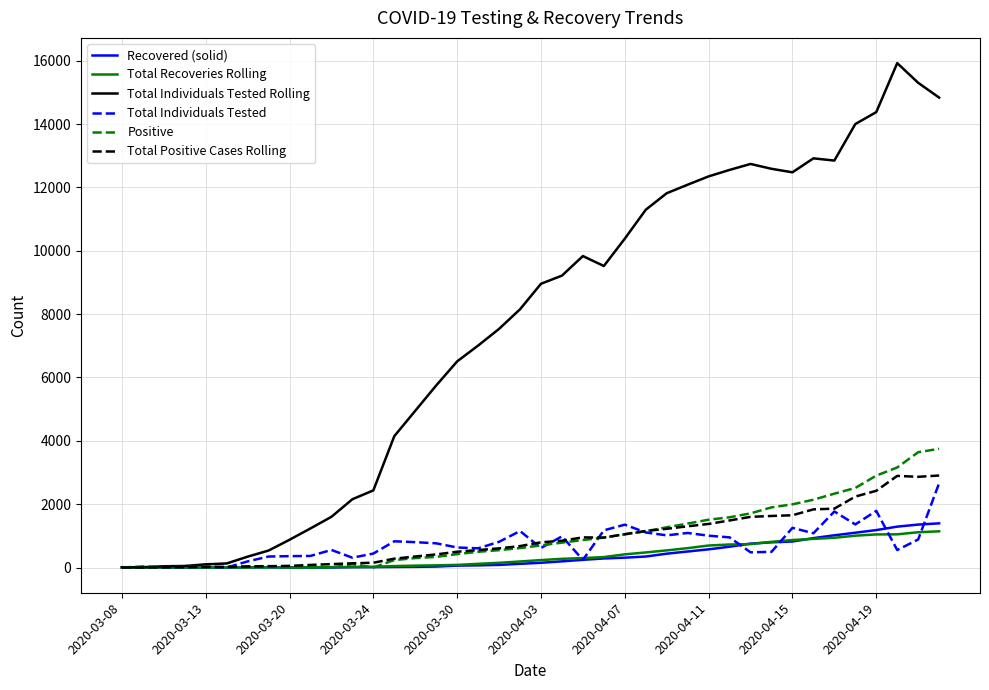

What is the maximum value shown in the chart?

15926